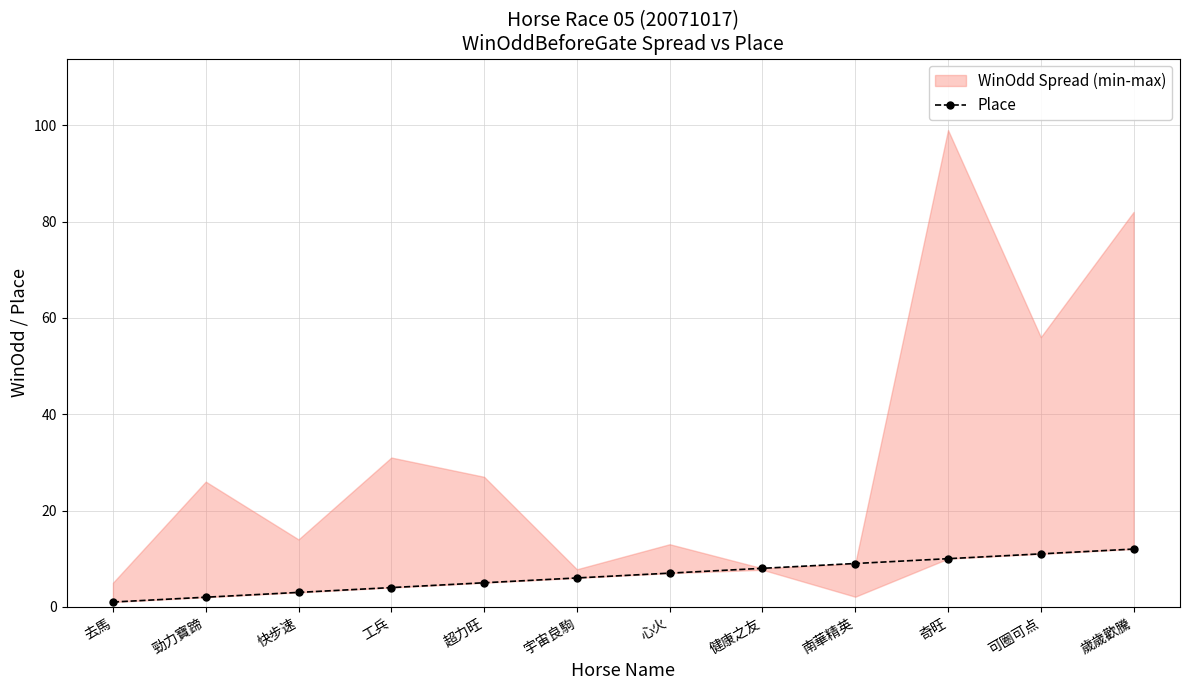

List the labels in order of value, smallest first.

去馬, 勁力寶蹄, 快步速, 工兵, 超力旺, 宇宙良駒, 心火, 健康之友, 南華精英, 奇旺, 可圈可点, 歲歲歡騰